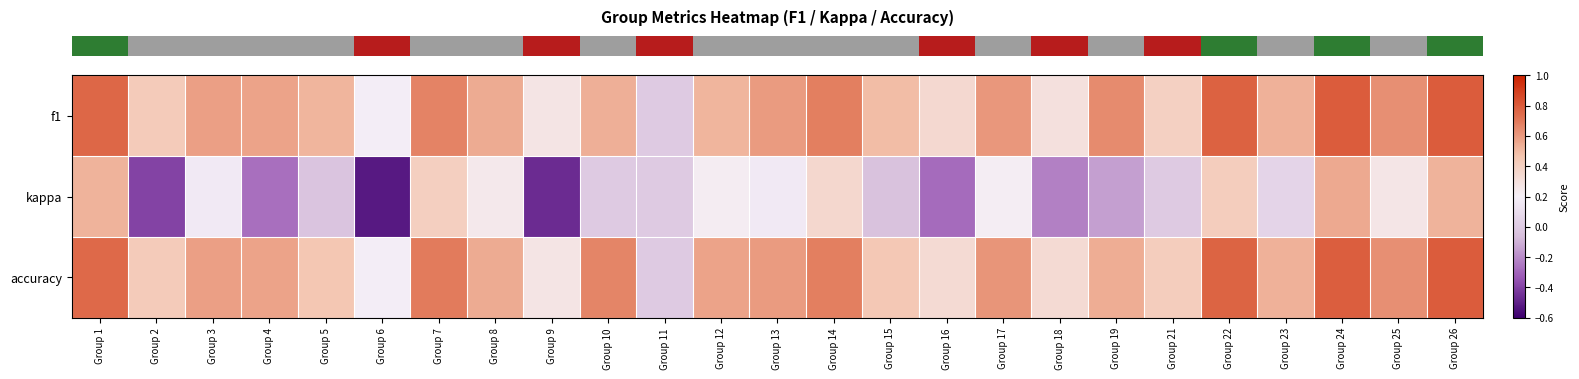

At which category is the sum across all series the highest?

Group 24